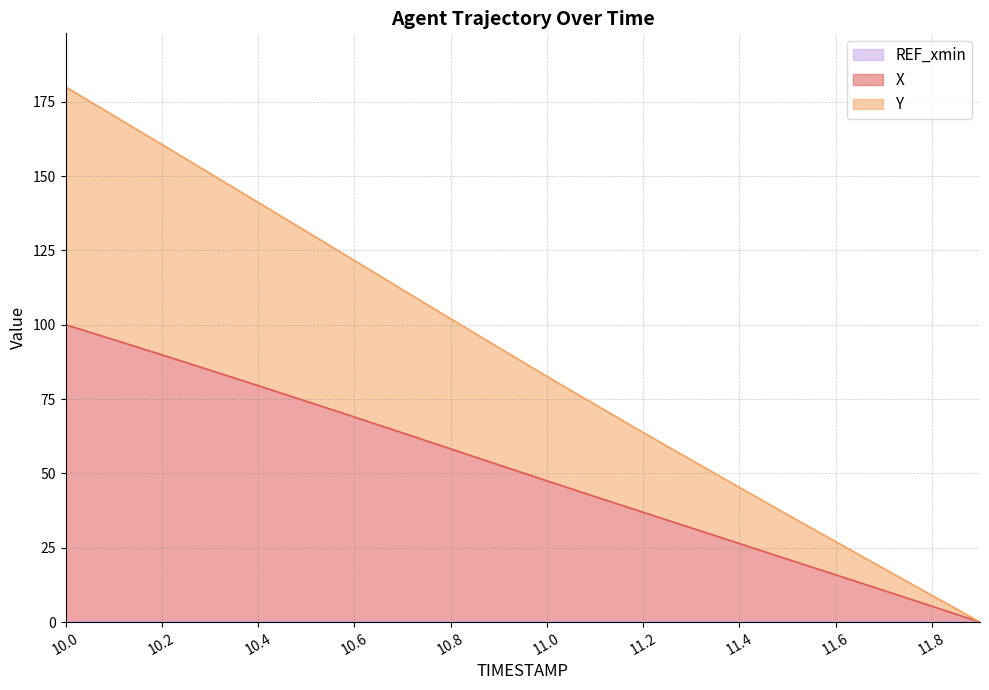

What is the total value across all series at 11.2?

63.8